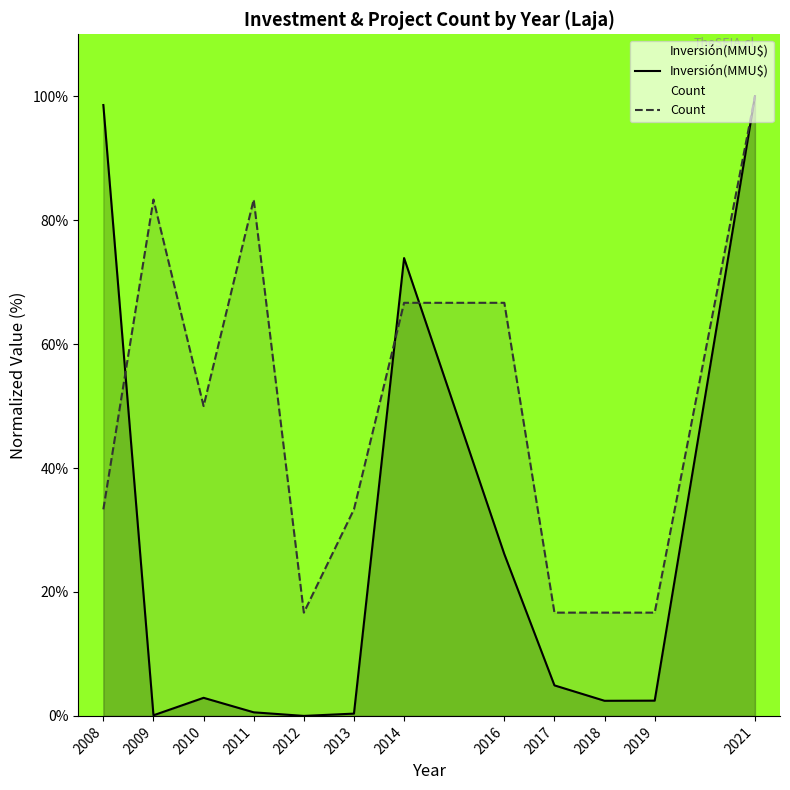

What are all the series names shown in the legend?

Inversión(MMU$), Count